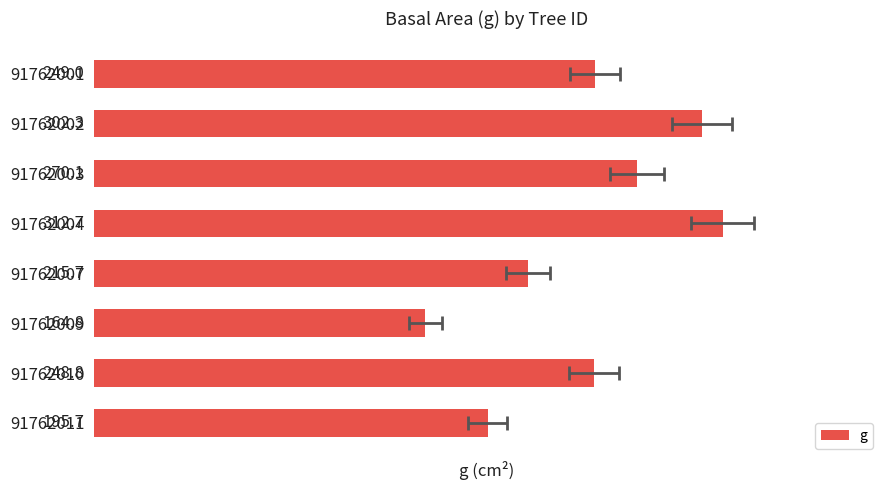

Rank the categories by value from highest to lowest.

91762004, 91762002, 91762003, 91762001, 91762010, 91762007, 91762011, 91762009